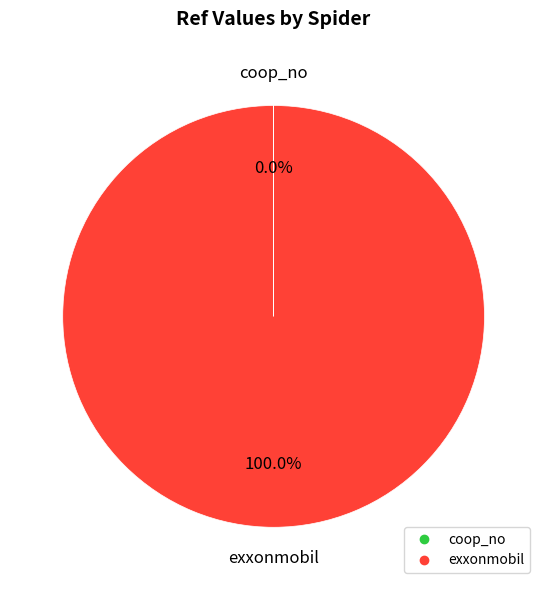

To the nearest percent, what is the average slice percentage?

50%